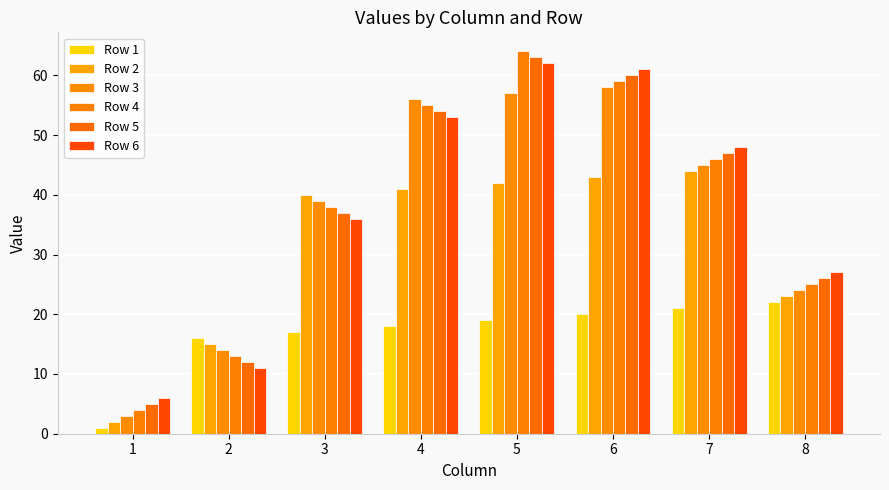

List the series in order of their peak value, highest first.

Row 4, Row 5, Row 6, Row 3, Row 2, Row 1